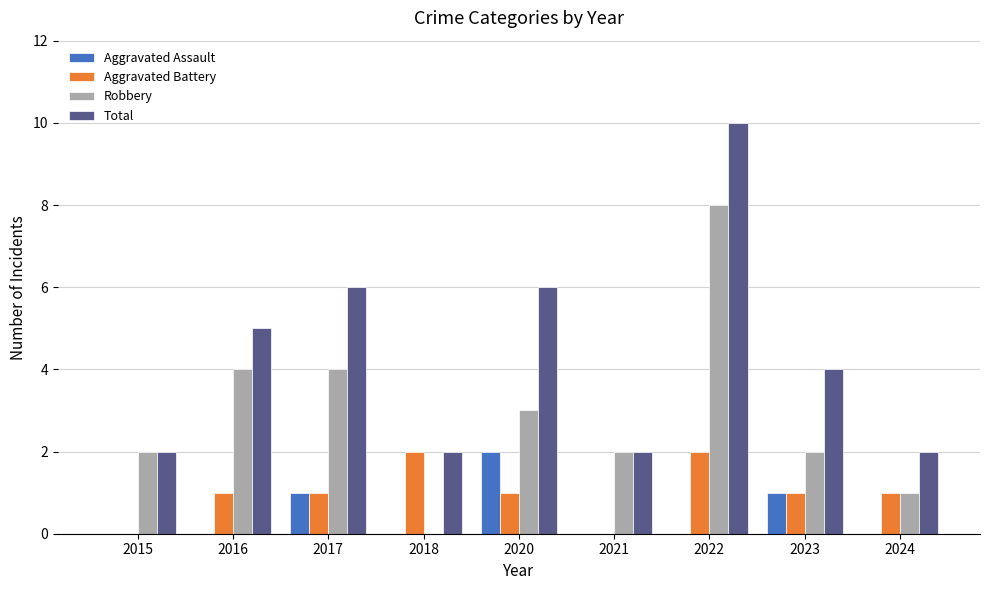

Where does the Total series first go above 4?

2016